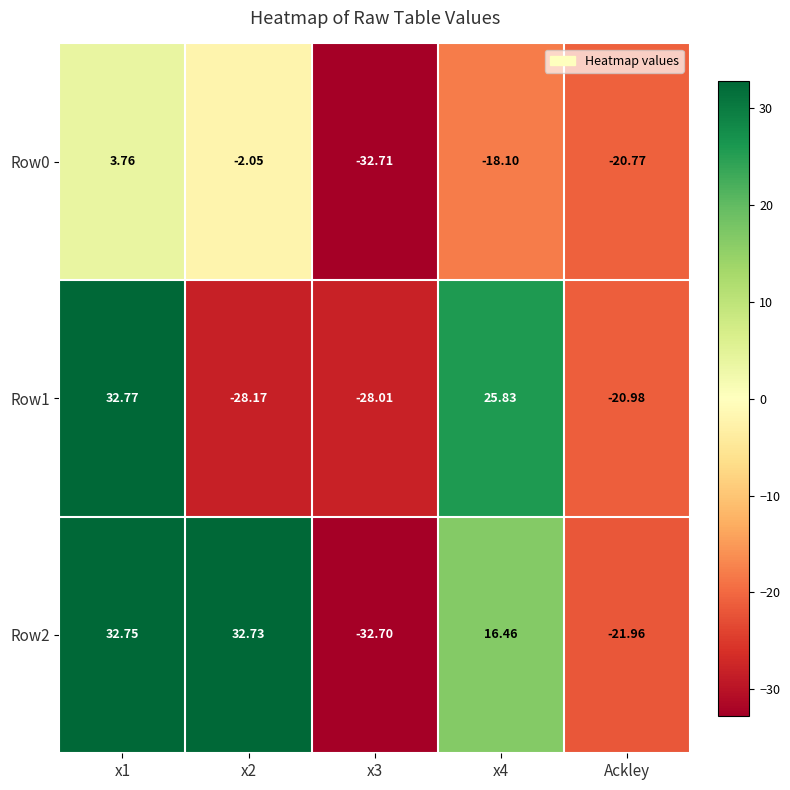

Rank the series by their average value, from lowest to highest.

Row0, Row1, Row2